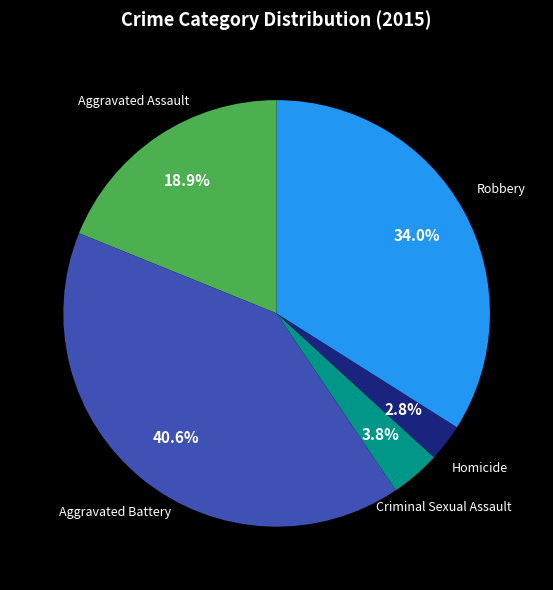

Is there any slice that represents more than half of the pie?

No